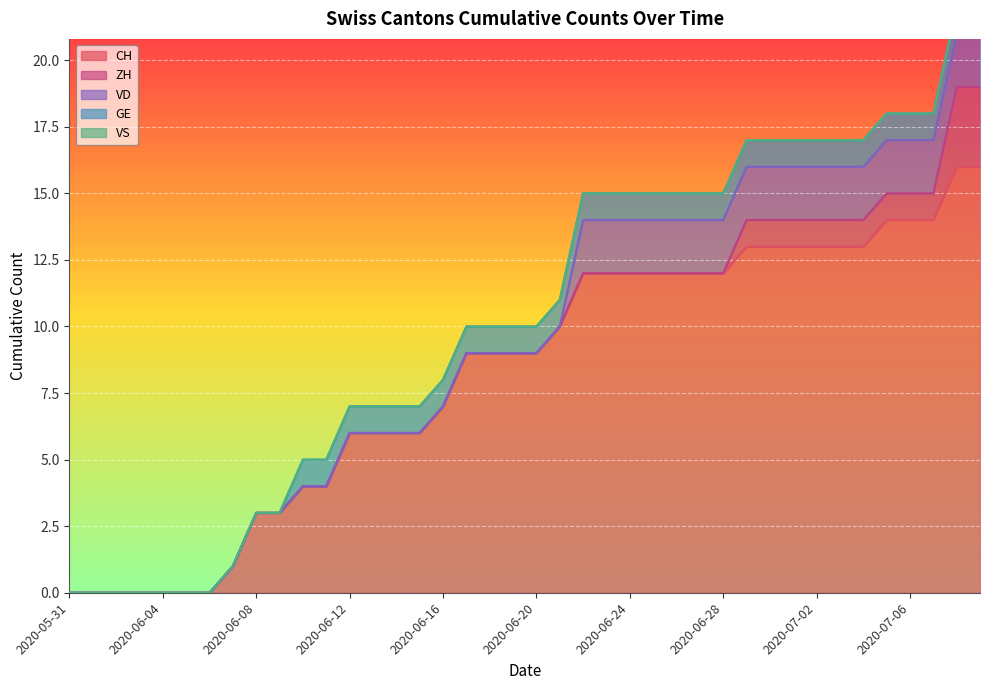

True or false: ZH and GE cross at least once.

False